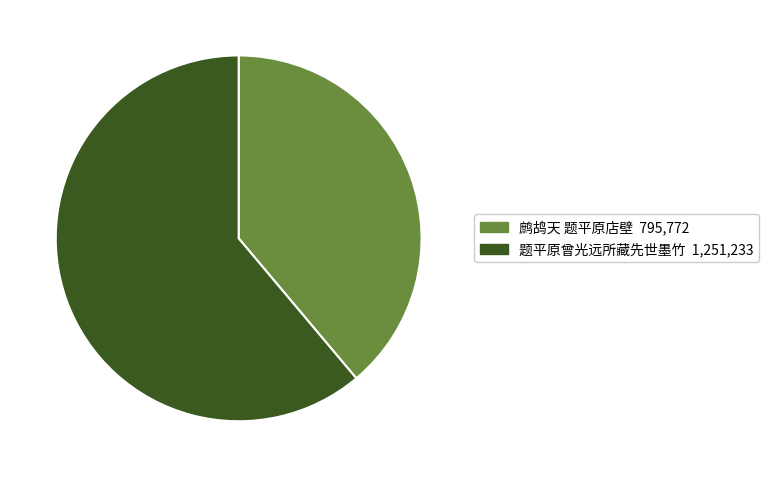

Combined, do 题平原曾光远所藏先世墨竹 and 鹧鸪天 题平原店壁 account for over 50%?

Yes